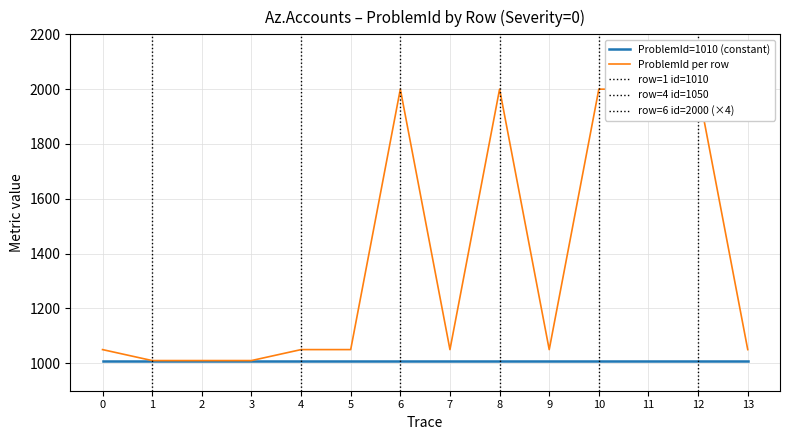

True or false: ProblemId per row and ProblemId=1010 (constant) intersect in this chart.

False